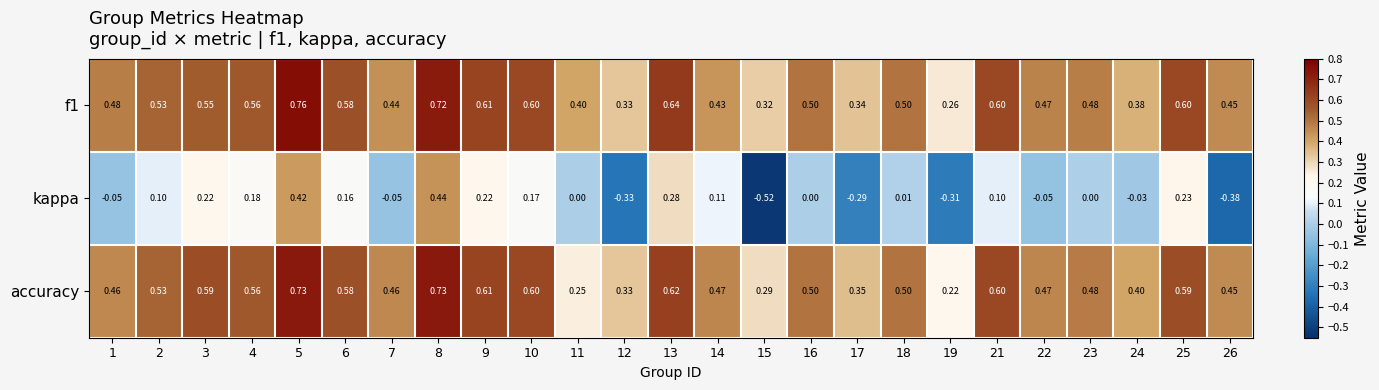

What is the difference between the highest and lowest values at 10?

0.4